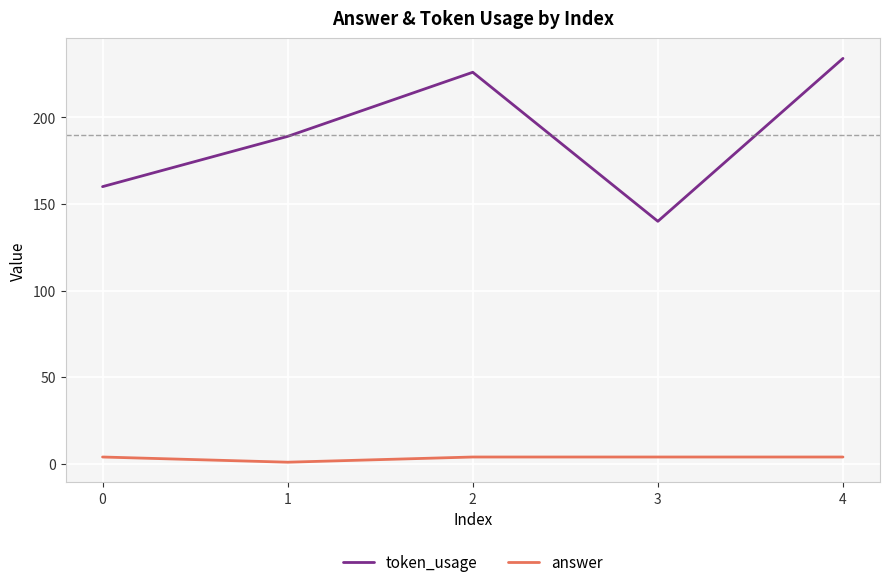

Where is the first local minimum for answer?

1